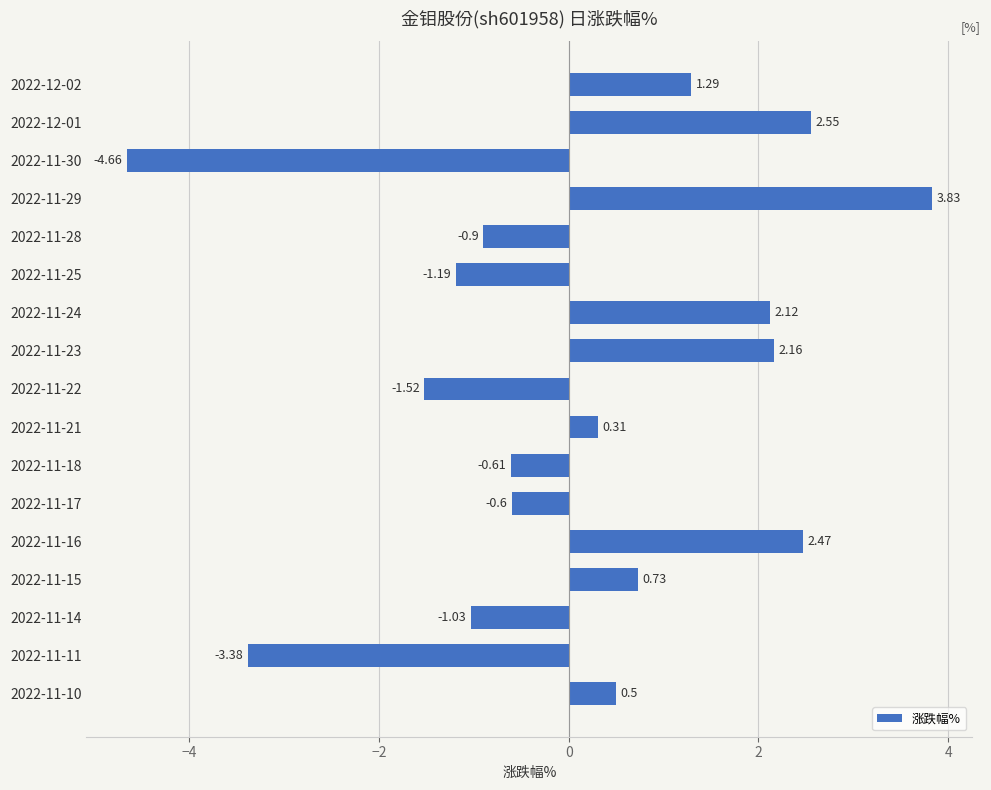

What is the difference between the maximum and minimum values?

8.5